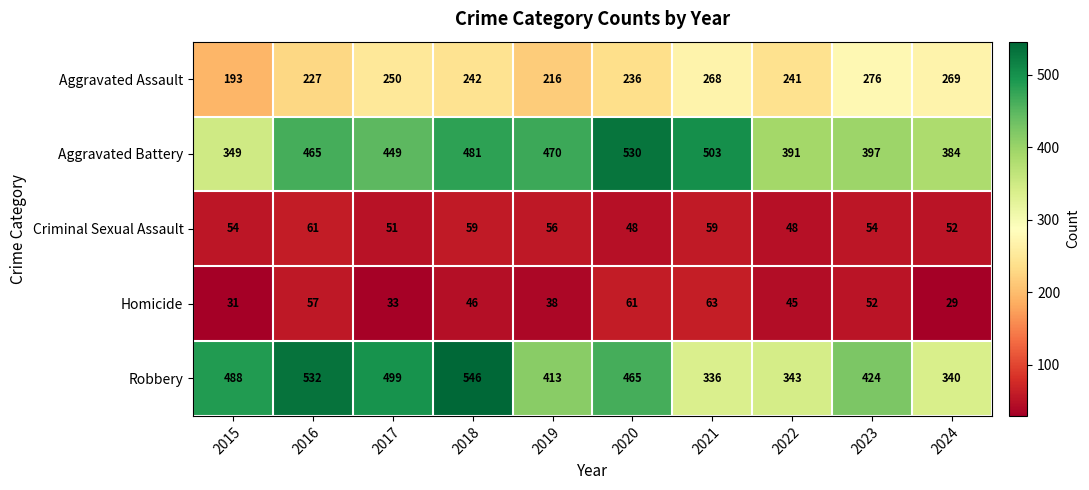

The value of Criminal Sexual Assault at 2015 is 83. True or false?

False